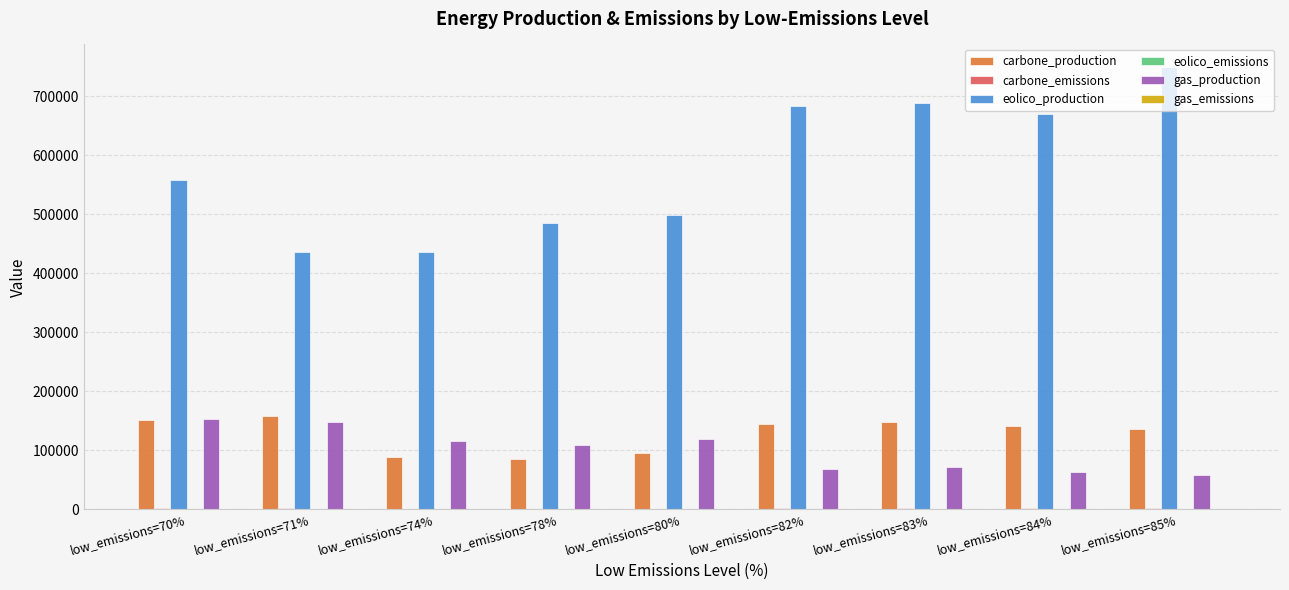

Which category has the highest value in the eolico_production series?

low_emissions=85%